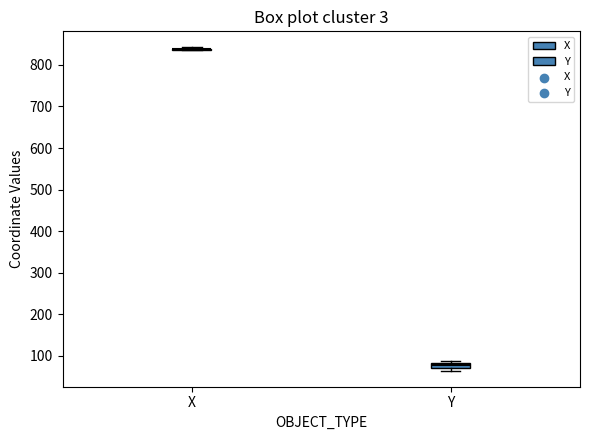

Where is the upper edge of the box for Y on the y-axis? The values are not printed on the chart, so give them approximately, as read against the axis.

80